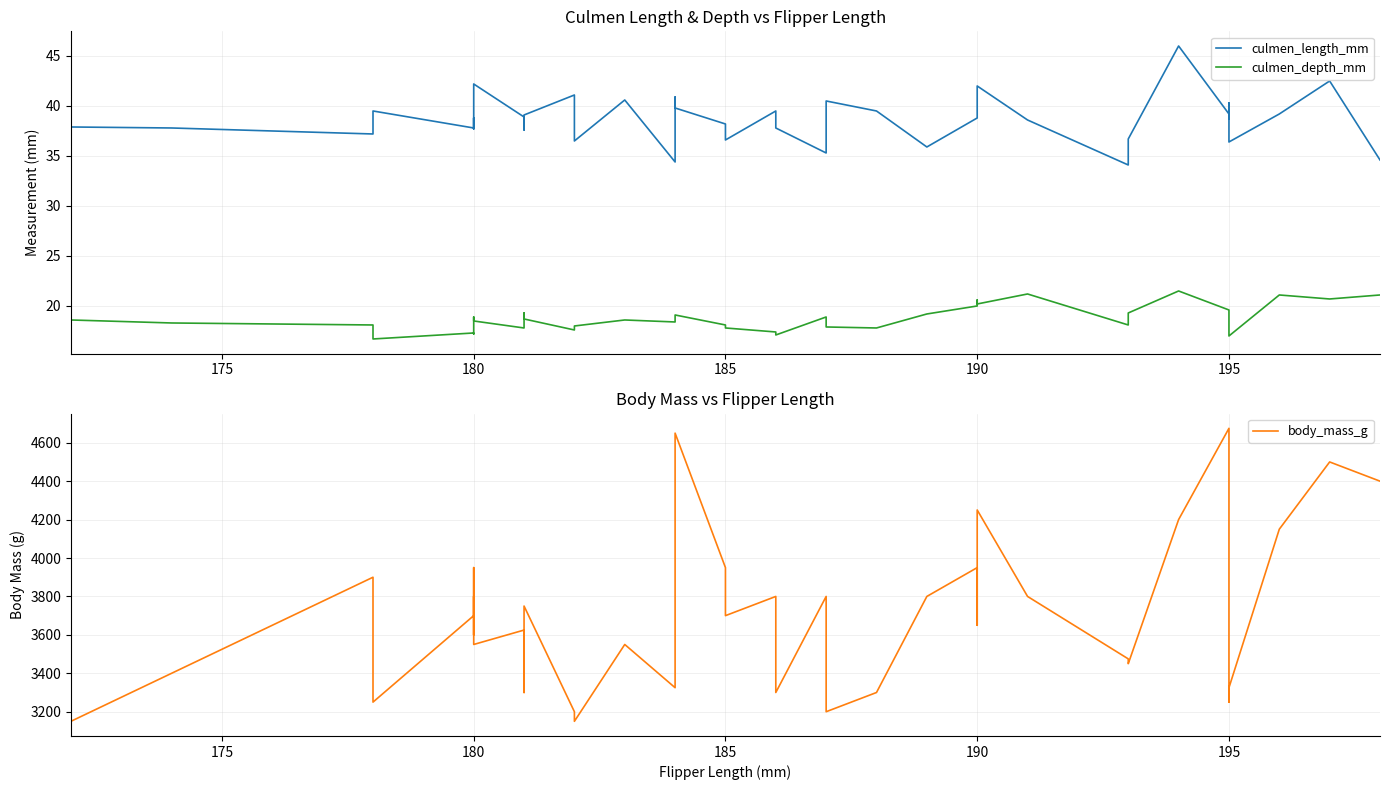

List the series in order of their peak value, lowest first.

culmen_depth_mm, culmen_length_mm, body_mass_g